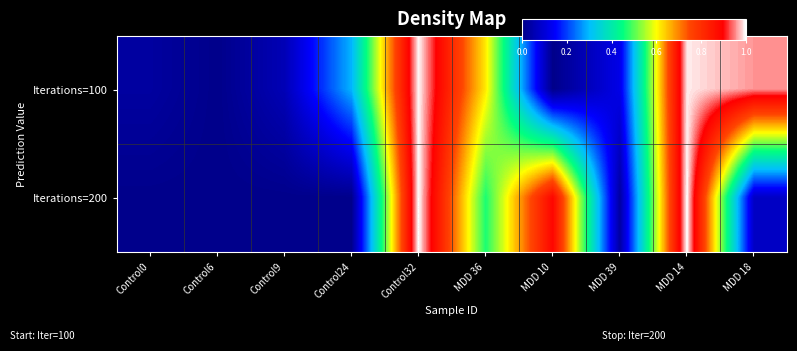

Reading right to left, extract all data points from this chart.

Iterations=100: MDD 18=1.0	MDD 14=1.0	MDD 39=0.1	MDD 10=0.0	MDD 36=0.6	Control32=1.0	Control24=0.3	Control9=0.1	Control6=0.0	Control0=0.0
Iterations=200: MDD 18=0.1	MDD 14=1.0	MDD 39=0.0	MDD 10=0.9	MDD 36=0.5	Control32=1.0	Control24=0.0	Control9=0.0	Control6=0.0	Control0=0.0